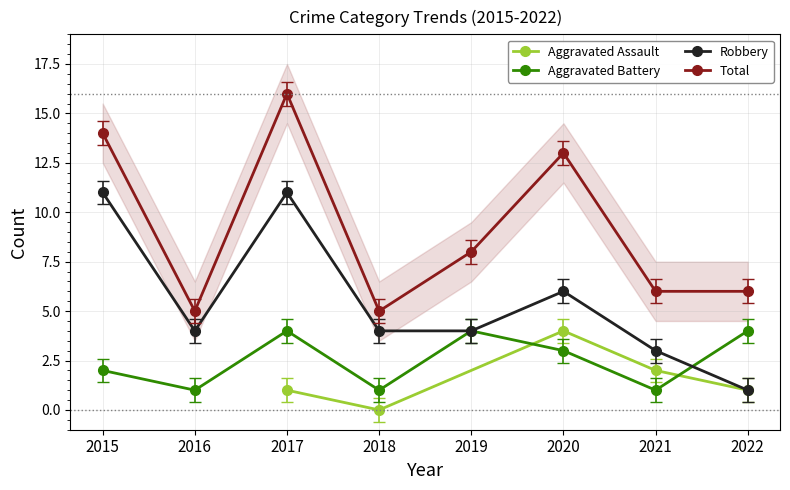

Which label corresponds to the smallest value in the chart?

2016